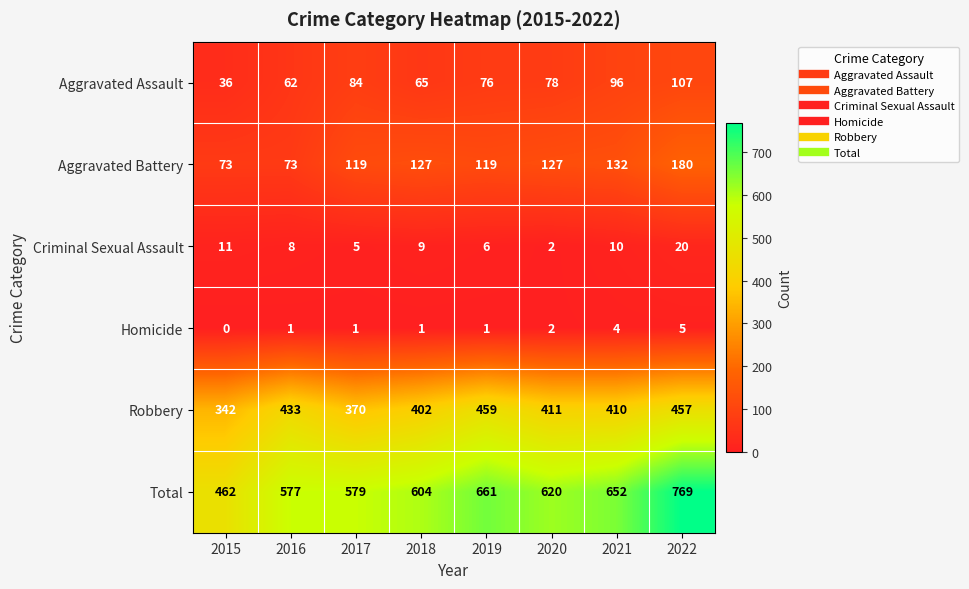

Which category has the highest value across all series?

2022